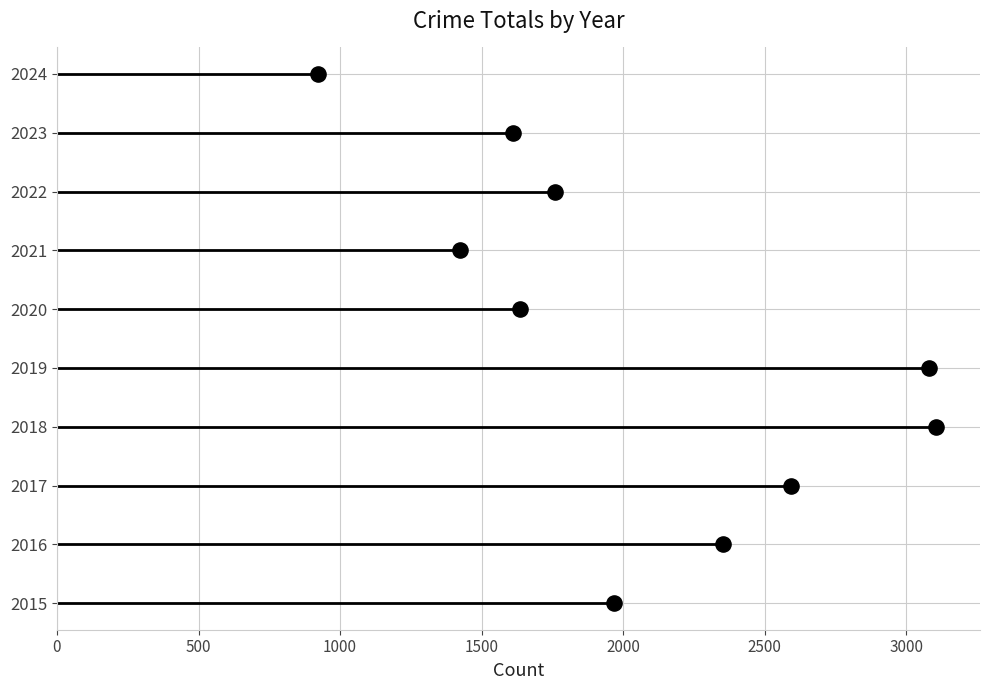

Between 0 and 500, which is larger?

500